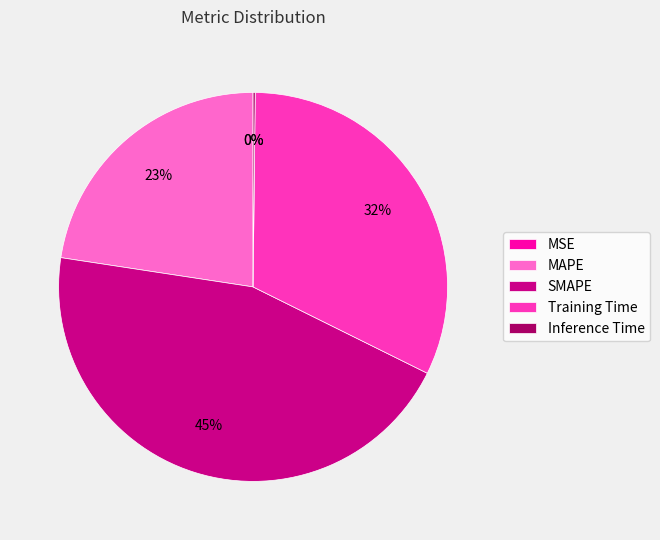

To the nearest percent, what is the difference between the MAPE and SMAPE slice percentages?

22%